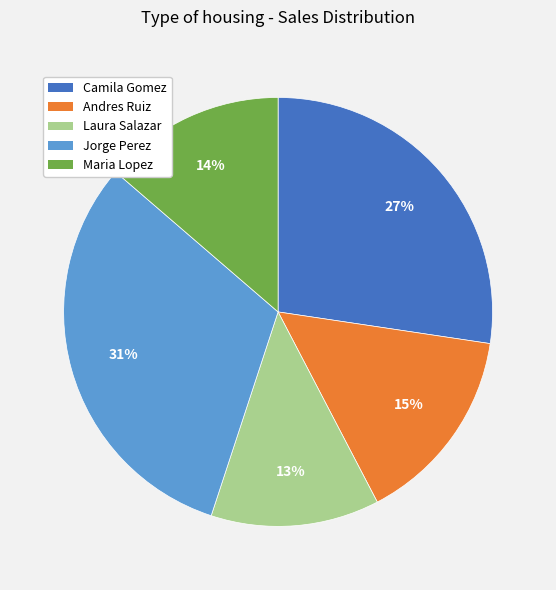

True or false: Laura Salazar accounts for 13% of the total.

True